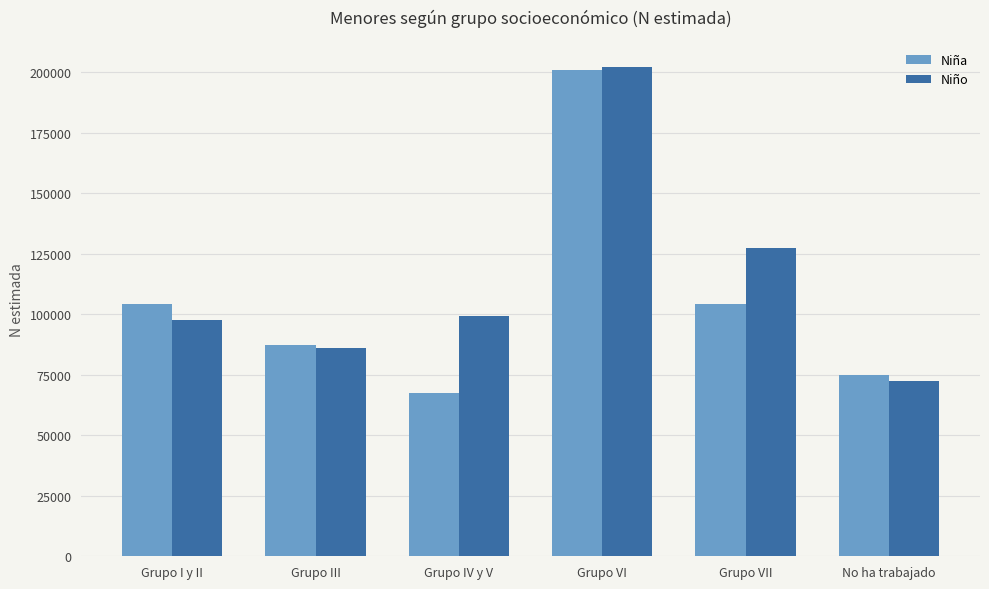

Read the Niña value at Grupo I y II, to the nearest 10.

104350